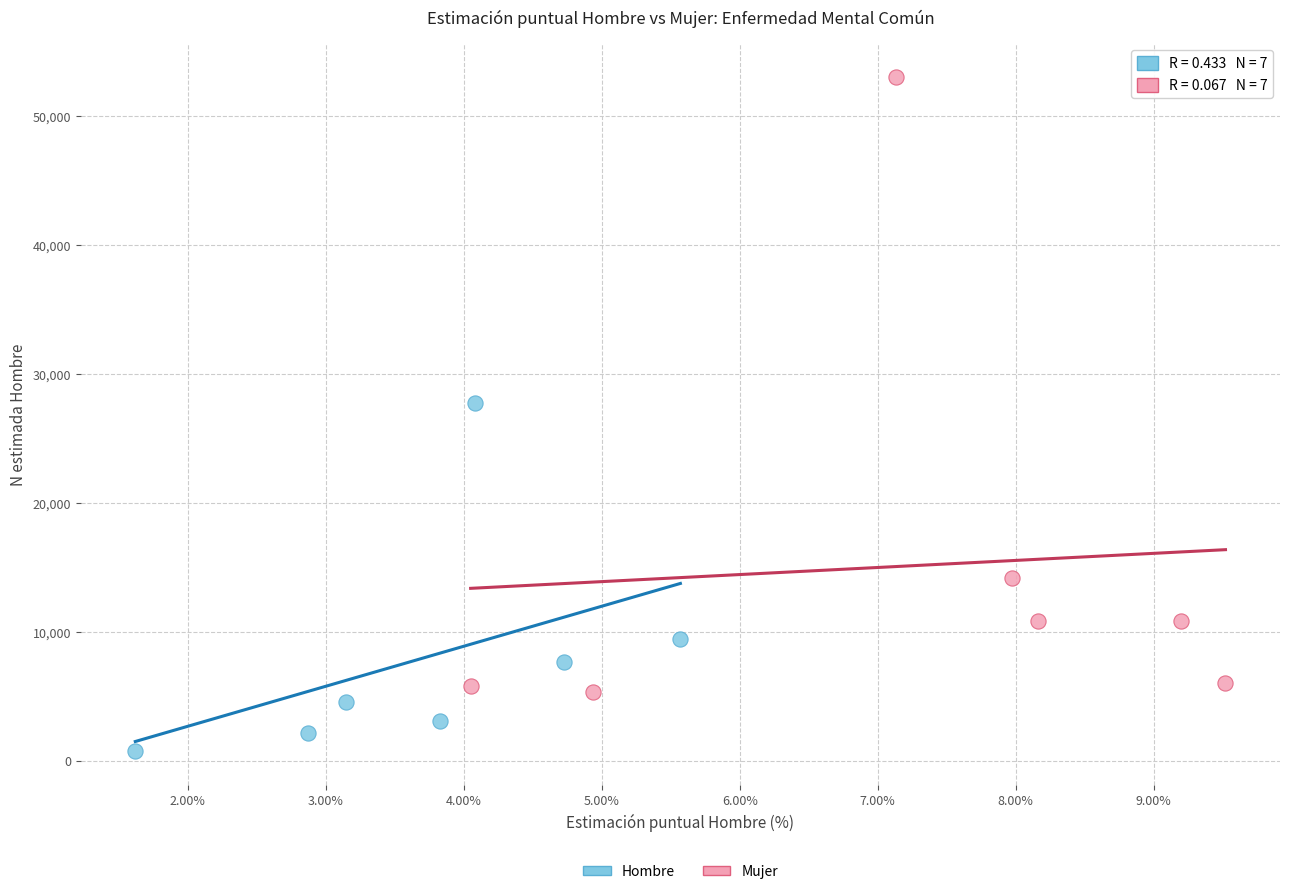

Which series contains the lowest Y value?

Hombre